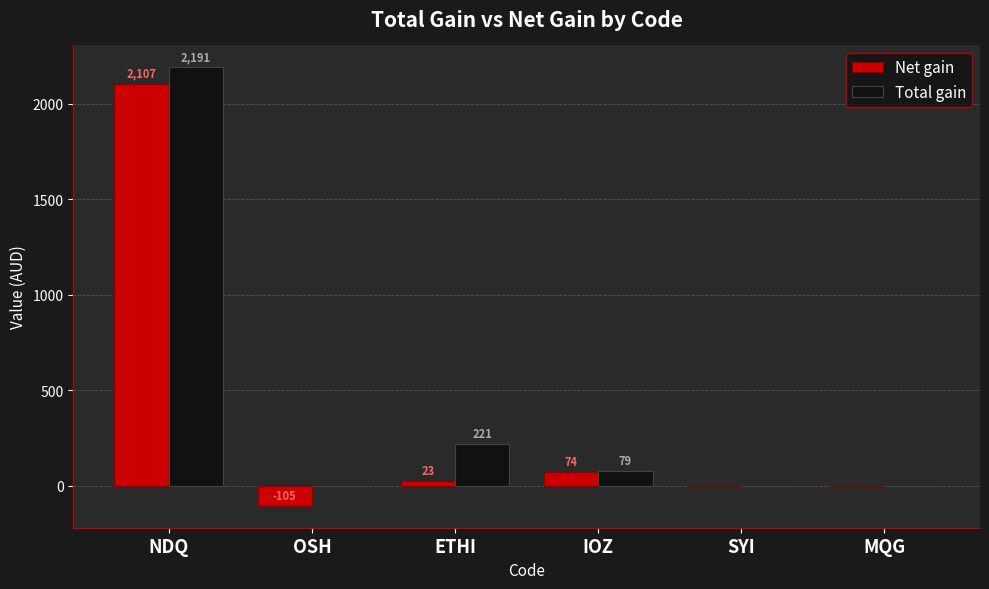

What value does the Net gain series have at ETHI?

23.0